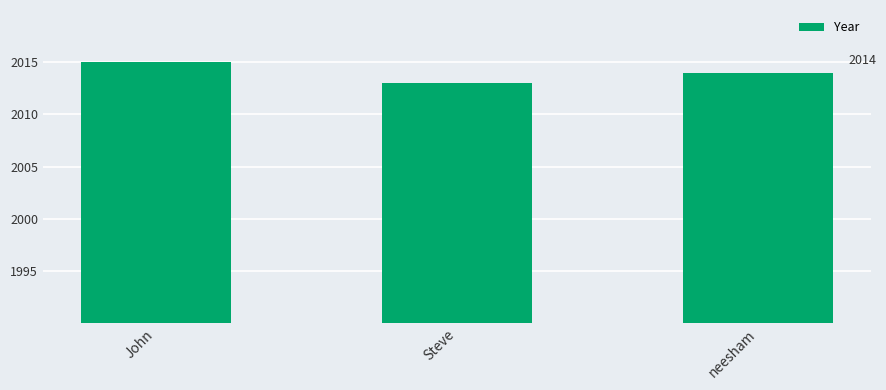

Does the chart contain stacked bars?

No